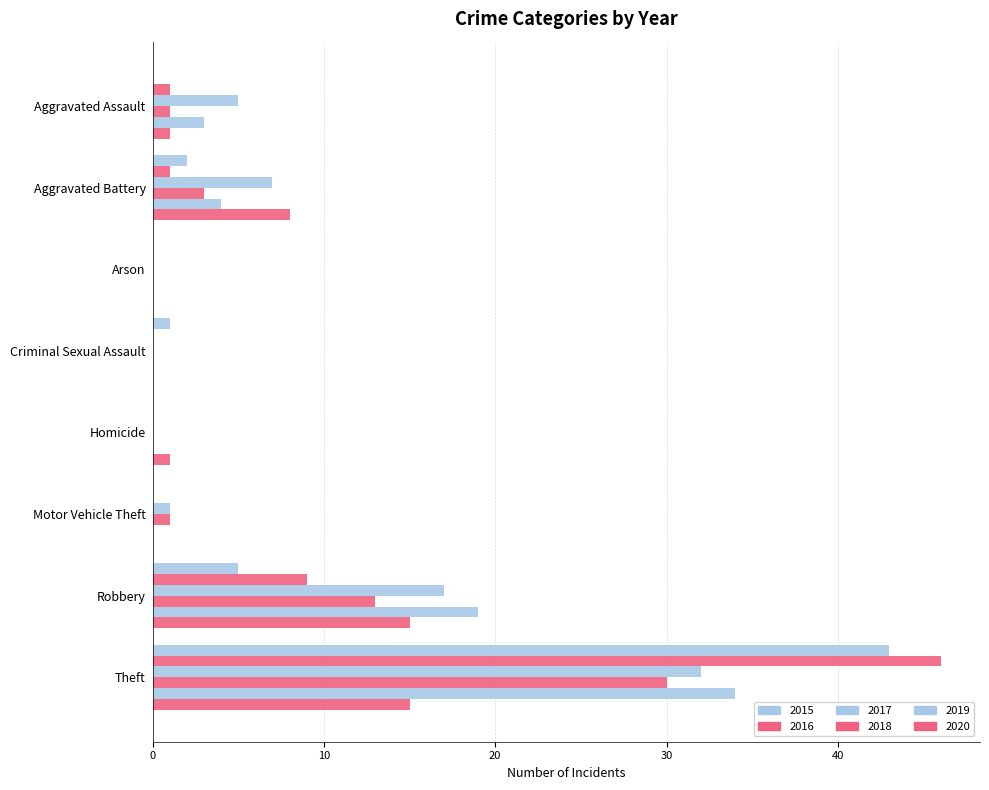

Rank the series at Aggravated Battery from lowest to highest value.

2016, 2015, 2018, 2019, 2017, 2020